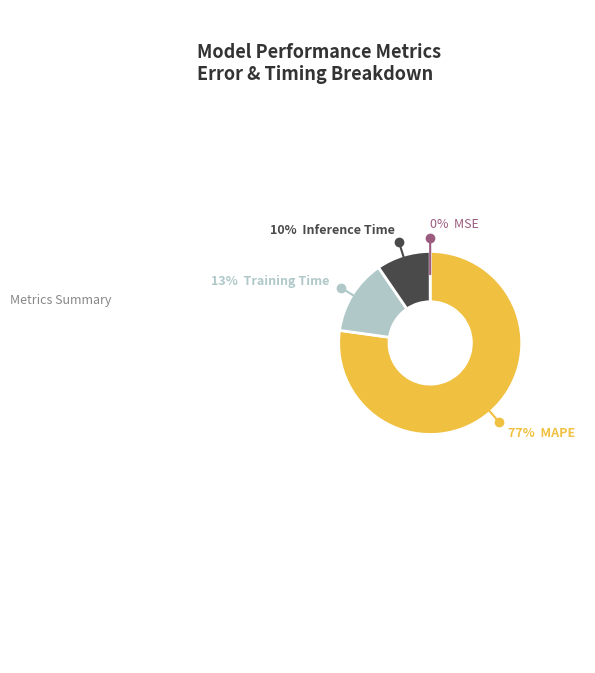

To the nearest percent, what is the difference between the largest and smallest slice percentages?

77%